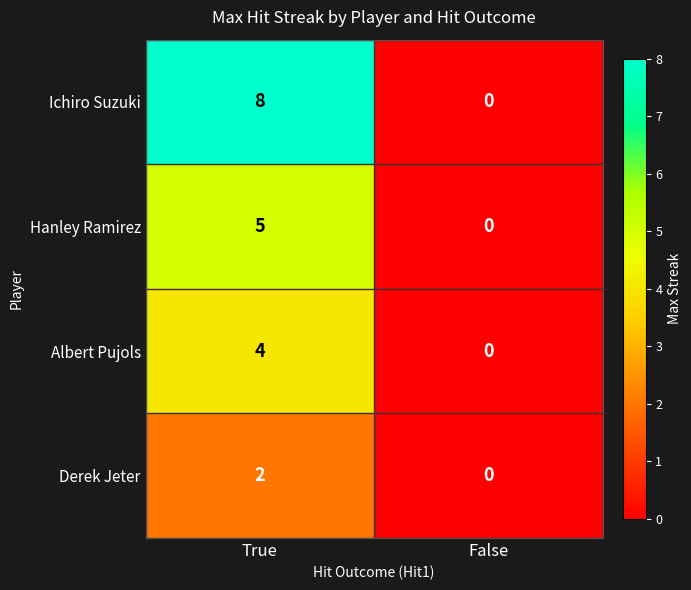

List the series in order of their peak value, highest first.

Ichiro Suzuki, Hanley Ramirez, Albert Pujols, Derek Jeter